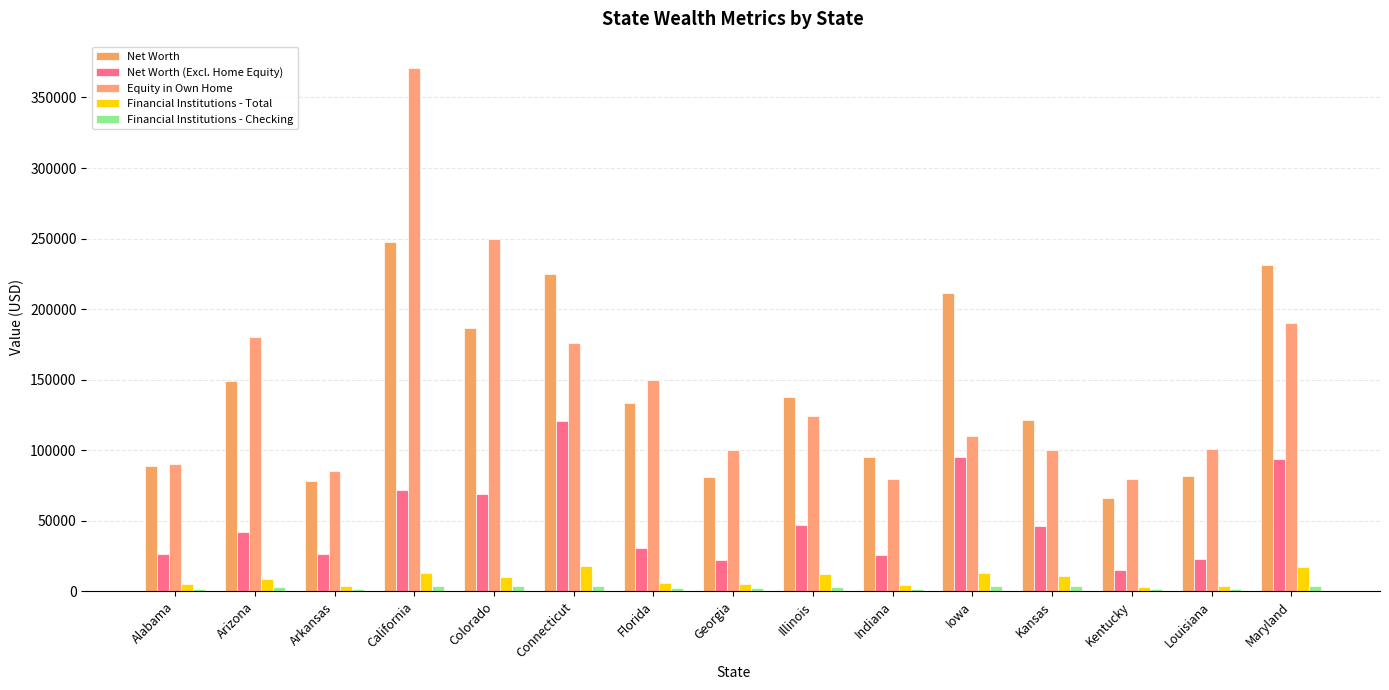

Reading right to left, extract all data points from this chart.

Net Worth: Maryland=231000	Louisiana=81800	Kentucky=65860	Kansas=121400	Iowa=211200	Indiana=95160	Illinois=137900	Georgia=80800	Florida=133600	Connecticut=224800	Colorado=186700	California=247500	Arkansas=78100	Arizona=149300	Alabama=88910
Net Worth (Excl. Home Equity): Maryland=94060	Louisiana=22900	Kentucky=15400	Kansas=46460	Iowa=95500	Indiana=25640	Illinois=46800	Georgia=22600	Florida=31000	Connecticut=121100	Colorado=68740	California=71750	Arkansas=26800	Arizona=42240	Alabama=26600
Equity in Own Home: Maryland=190000	Louisiana=101000	Kentucky=80000	Kansas=100000	Iowa=110000	Indiana=80000	Illinois=124000	Georgia=100000	Florida=150000	Connecticut=176000	Colorado=250000	California=371000	Arkansas=85000	Arizona=180000	Alabama=90000
Financial Institutions - Total: Maryland=17000	Louisiana=3900	Kentucky=3220	Kansas=11000	Iowa=13000	Indiana=4595	Illinois=12000	Georgia=5500	Florida=6200	Connecticut=17850	Colorado=10280	California=13000	Arkansas=3500	Arizona=9000	Alabama=5030
Financial Institutions - Checking: Maryland=4000	Louisiana=2000	Kentucky=1525	Kansas=3500	Iowa=3510	Indiana=1500	Illinois=3000	Georgia=2070	Florida=2350	Connecticut=4100	Colorado=3800	California=4000	Arkansas=1500	Arizona=3000	Alabama=1706